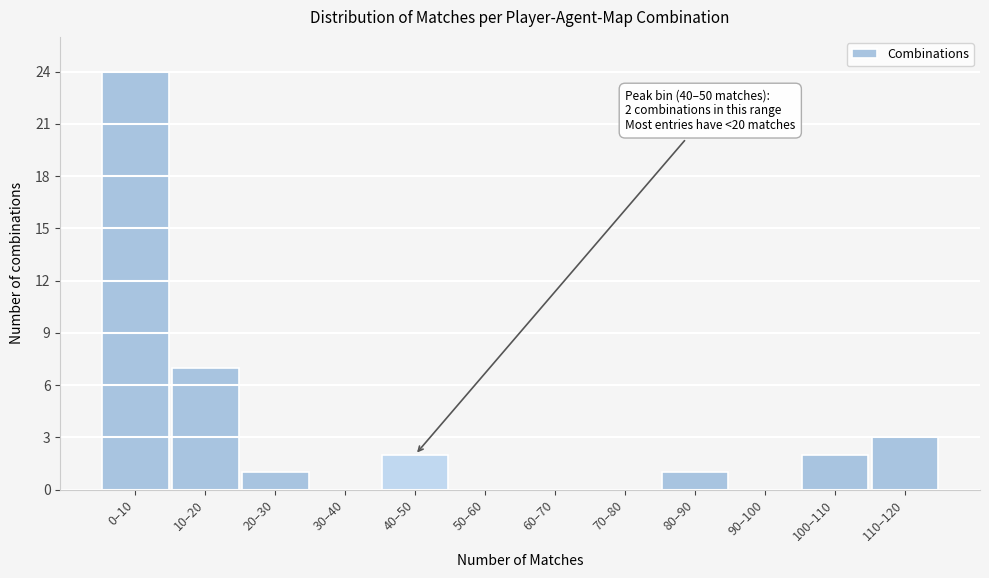

Reading left to right, what are all the values shown in this chart?

0–10=24	10–20=7	20–30=1	30–40=0	40–50=2	50–60=0	60–70=0	70–80=0	80–90=1	90–100=0	100–110=2	110–120=3